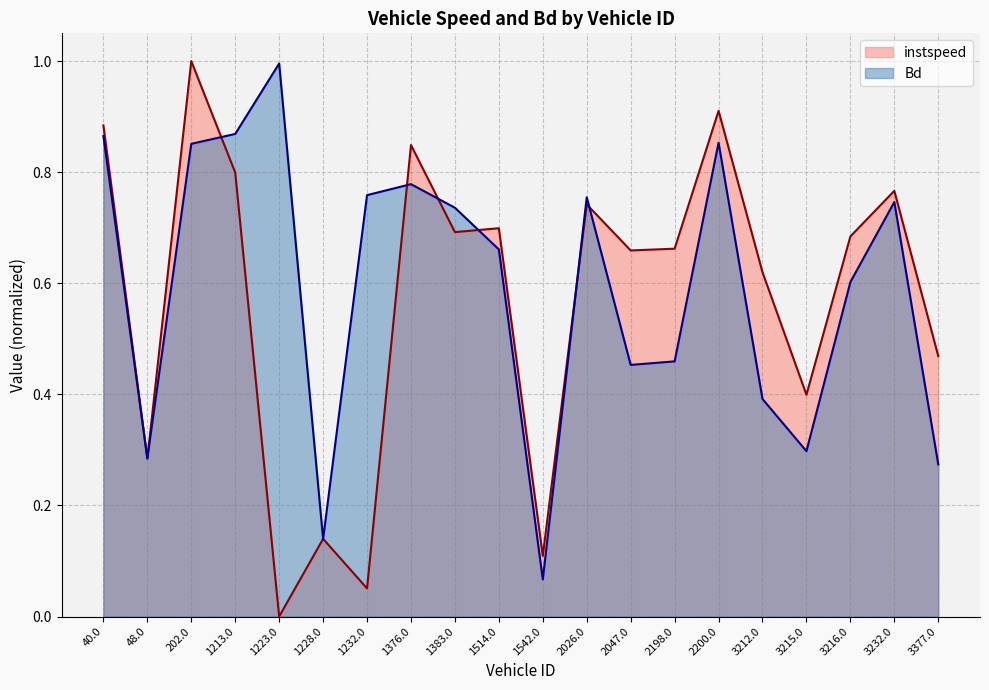

The value of instspeed at 3216.0 is 0.7. True or false?

True